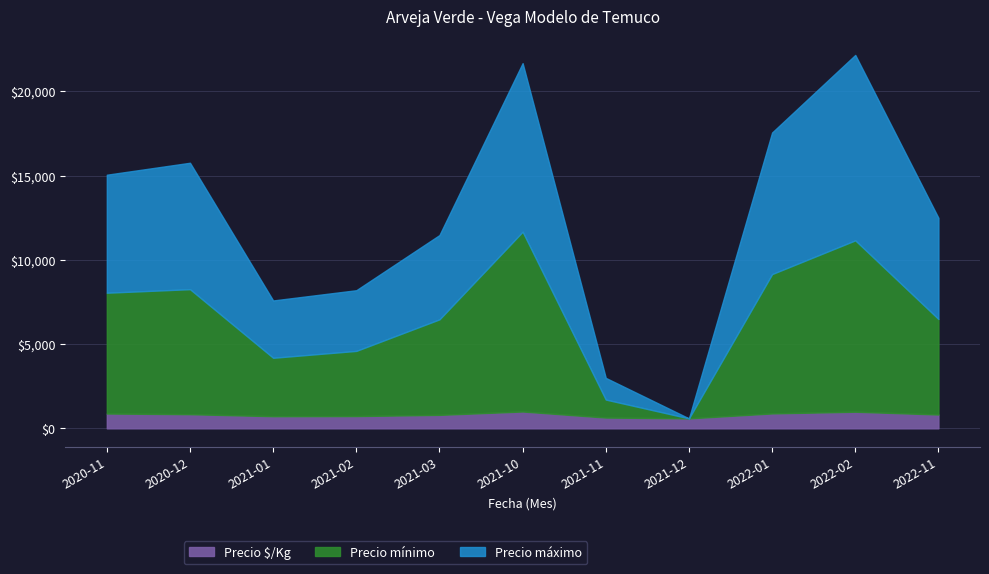

Which category has the lowest value across all series?

2021-12